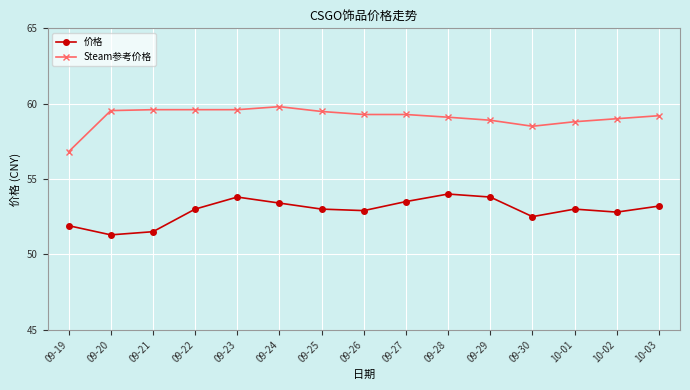

True or false: Steam参考价格 and 价格 cross at least once.

False